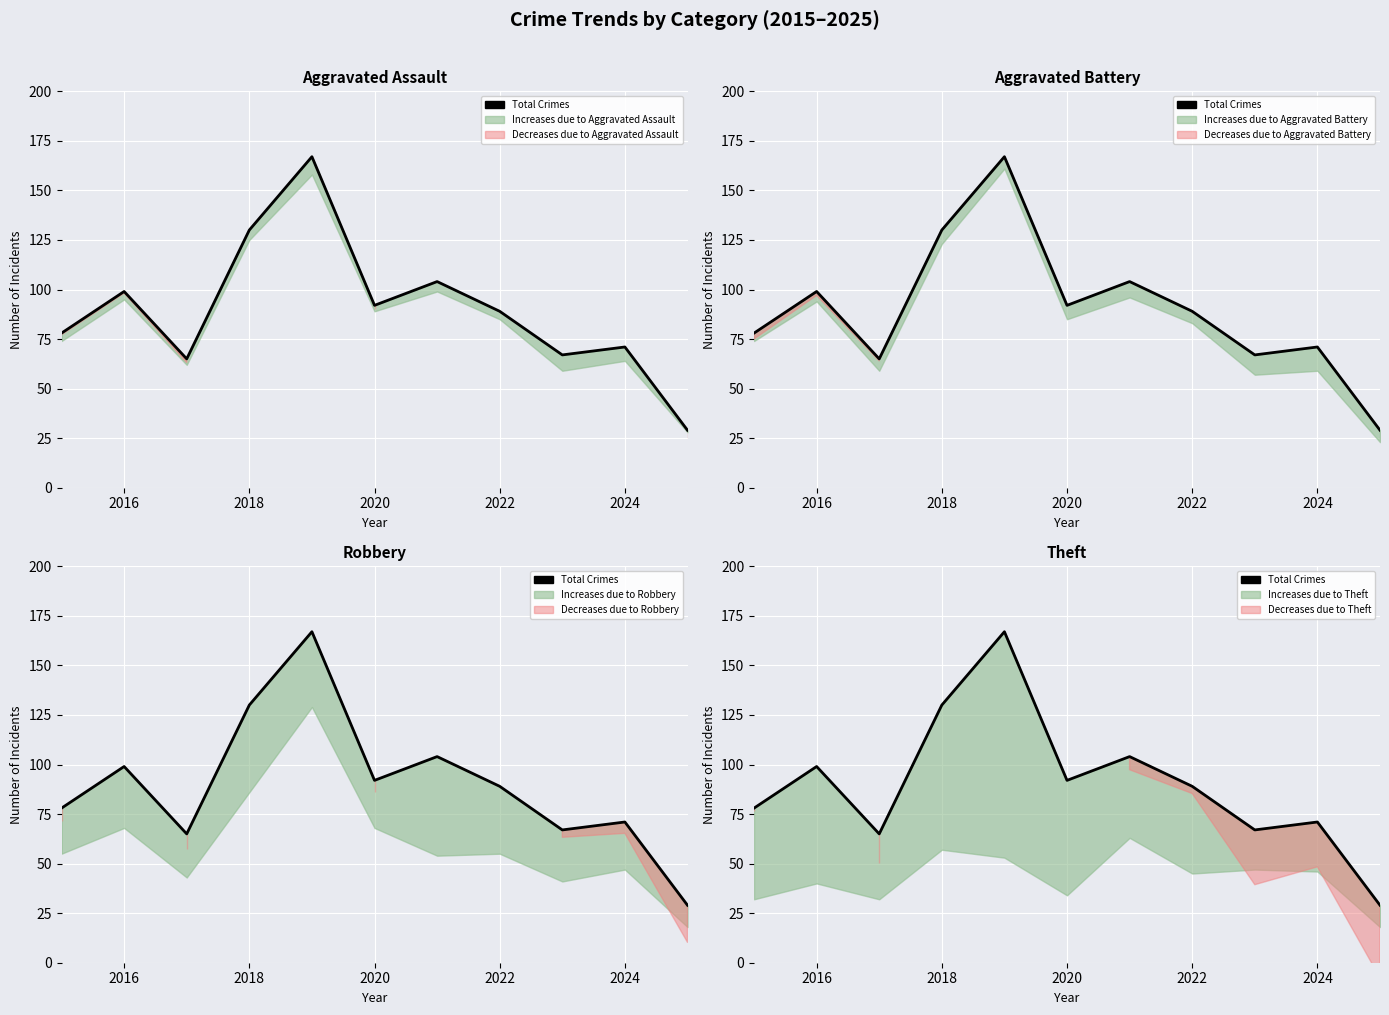

What is the minimum value shown in the chart?

29